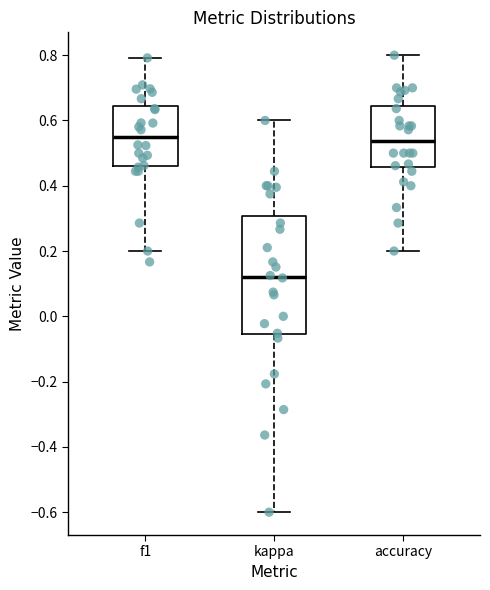

Reading left to right, transcribe this box plot: for each box, give where its median line is, the range the box spans, and where its two whiskers end, as read against the y-axis. The values are not printed on the chart, so give them approximately, as read against the axis.

f1: median 0.54, box 0.46 to 0.64, whiskers 0.20 to 0.80
kappa: median 0.12, box -0.06 to 0.30, whiskers -0.60 to 0.60
accuracy: median 0.54, box 0.46 to 0.64, whiskers 0.20 to 0.80